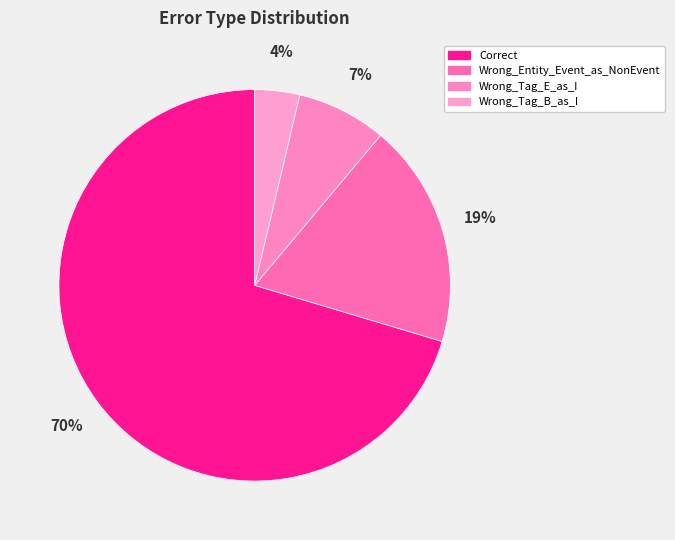

Does Correct account for over 50% of the chart?

Yes